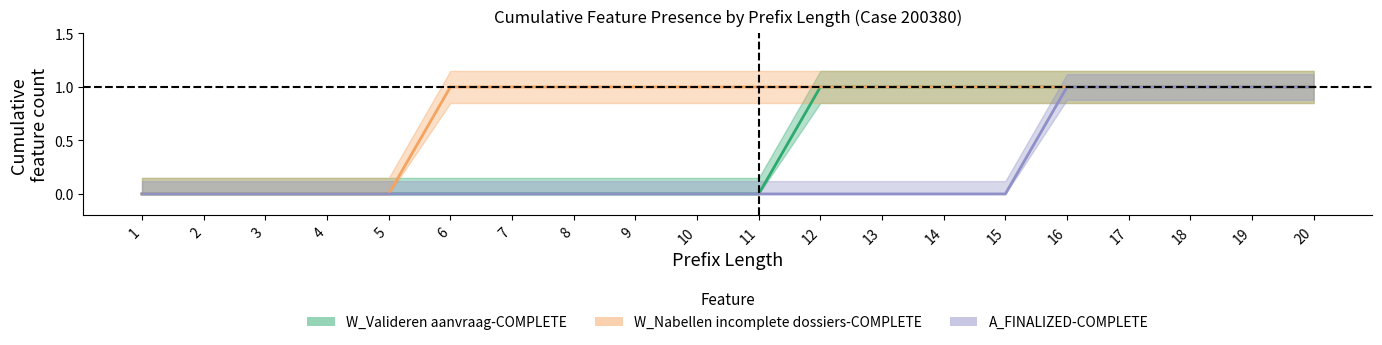

At which category is the sum across all series the highest?

16